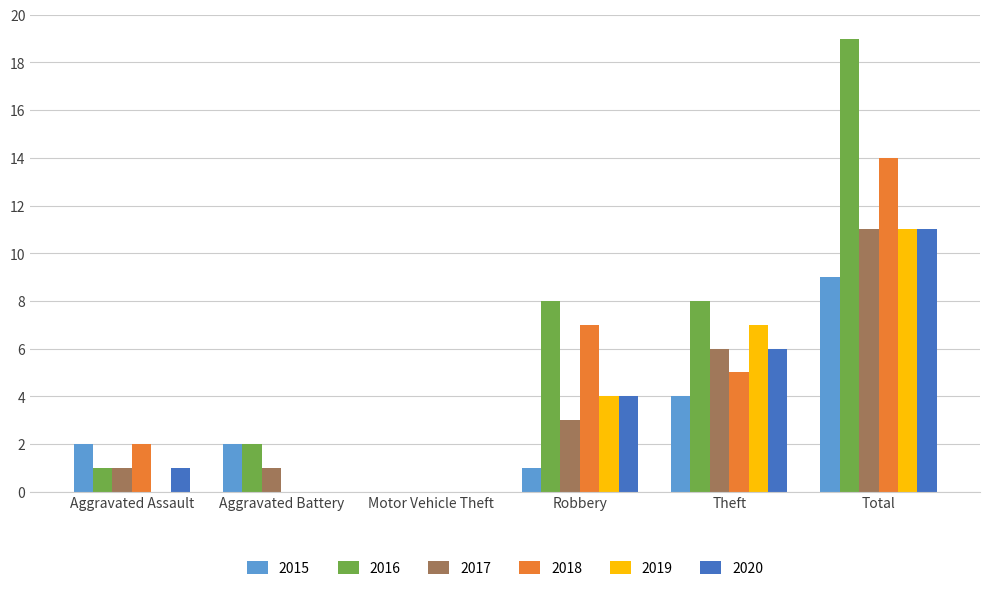

What is the highest value of the 2017 series?

11